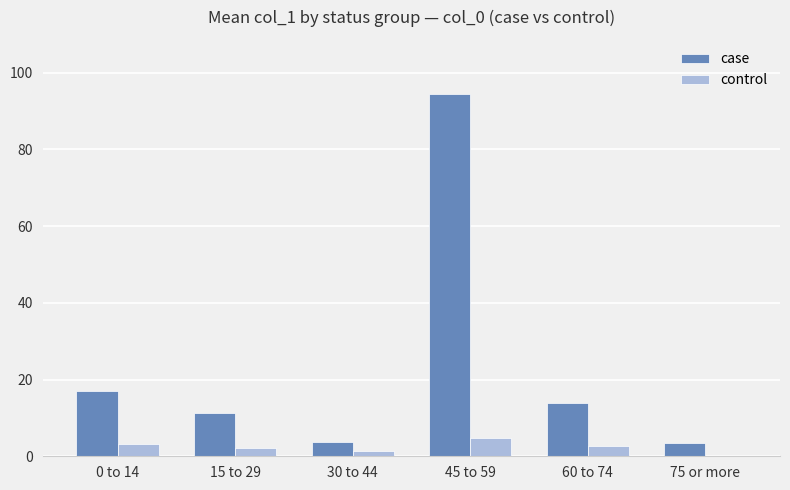

How many data points does each series have?

6